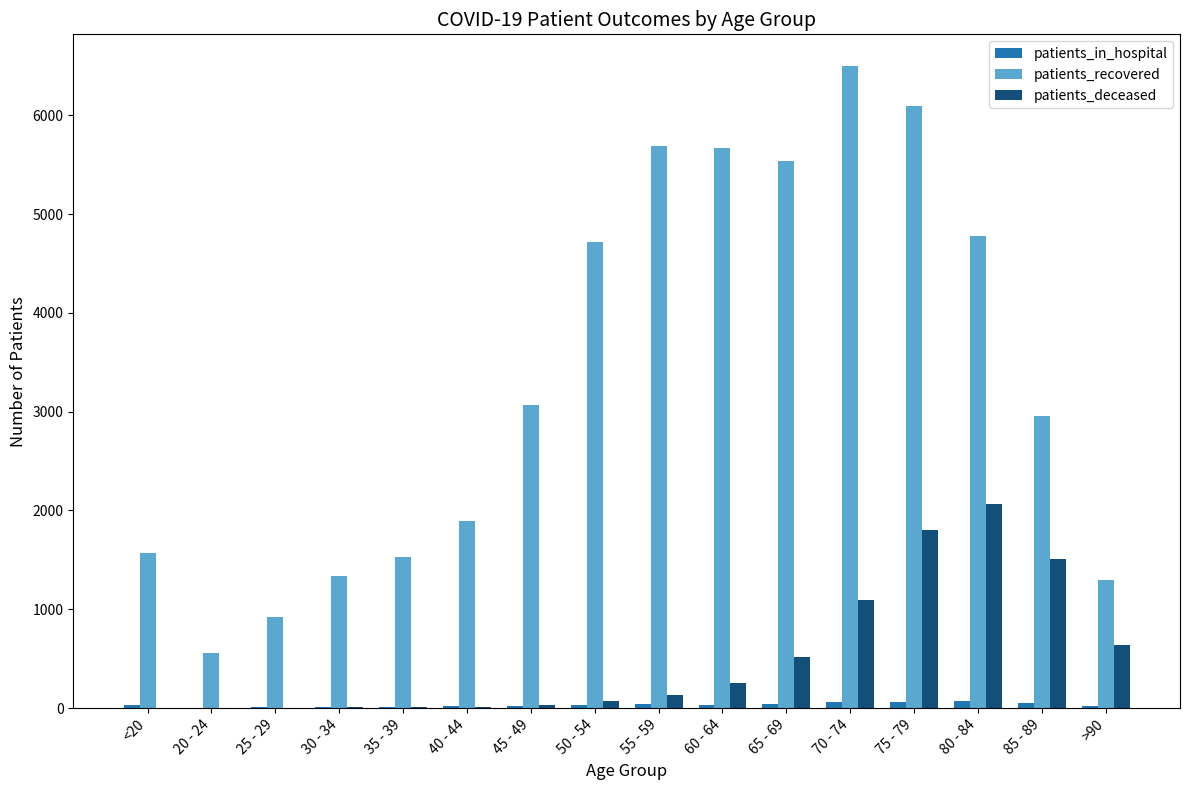

Is the value of patients_deceased at 60 - 64 greater than the value of patients_in_hospital at 55 - 59?

Yes